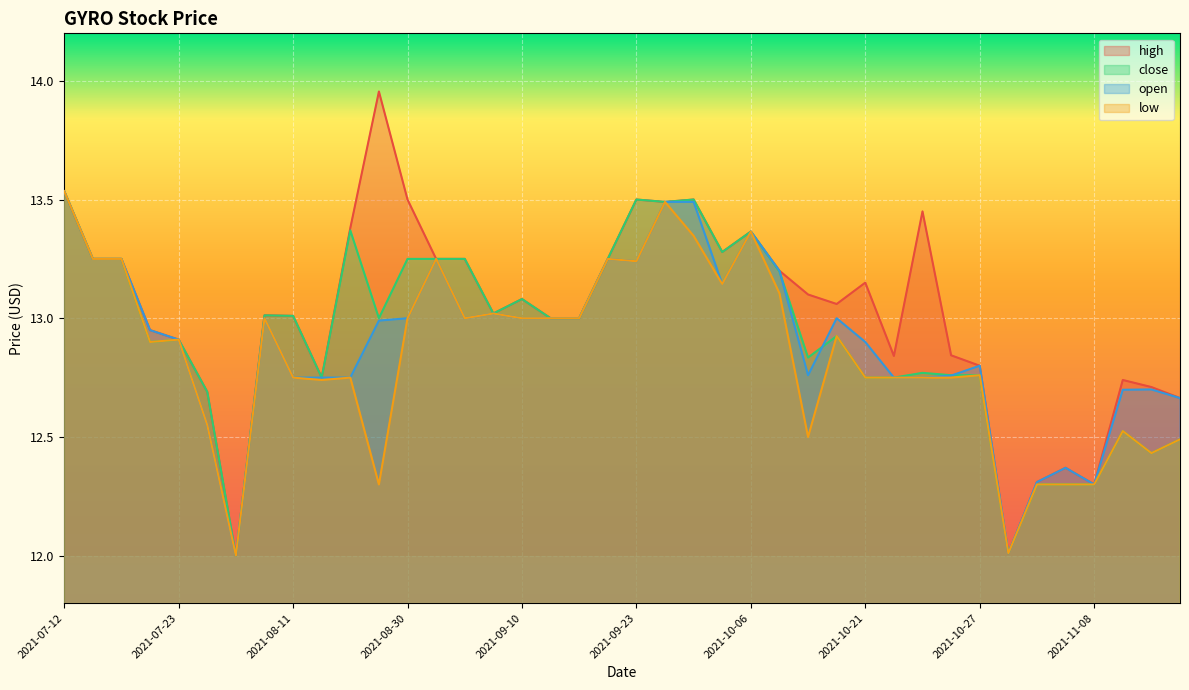

True or false: close and high cross at least once.

False